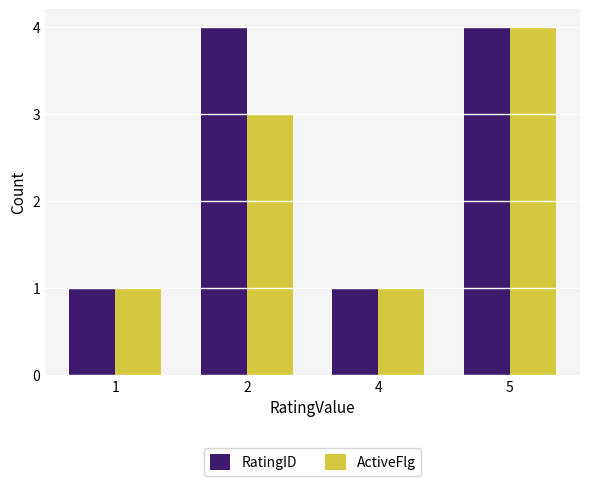

Does the chart contain stacked bars?

No